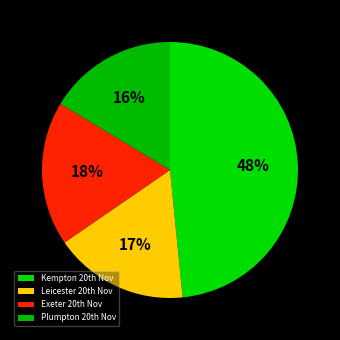

How many segments does this pie chart have?

4